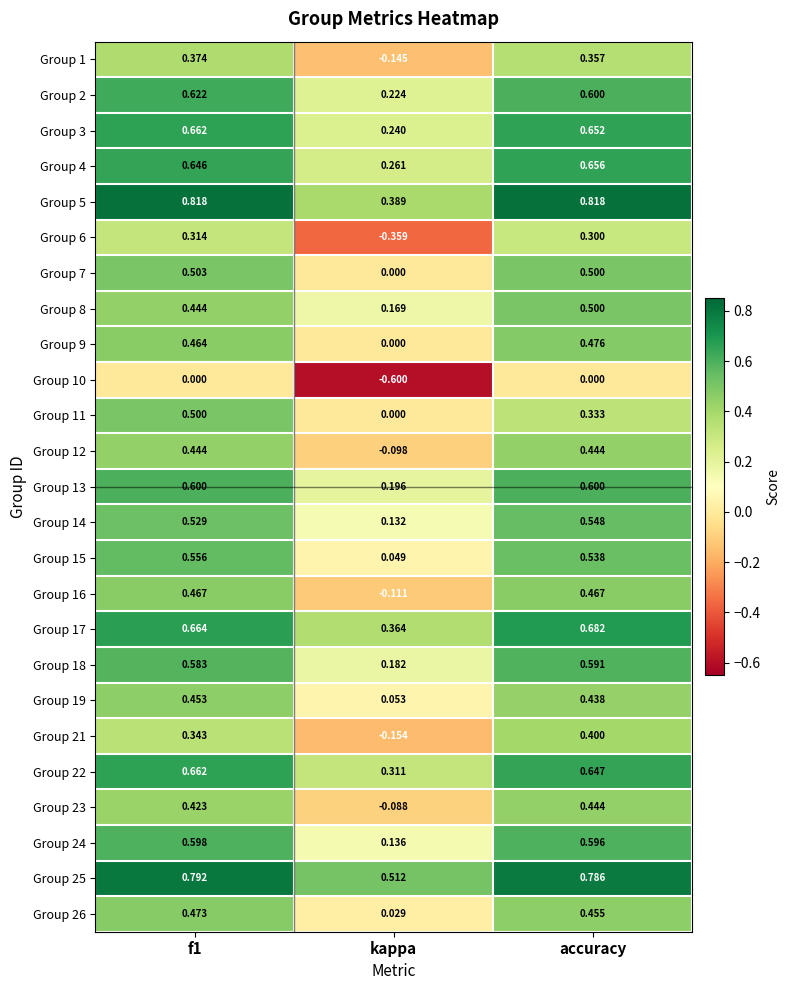

Is the value of Group 16 at accuracy greater than the value of Group 1 at accuracy?

Yes